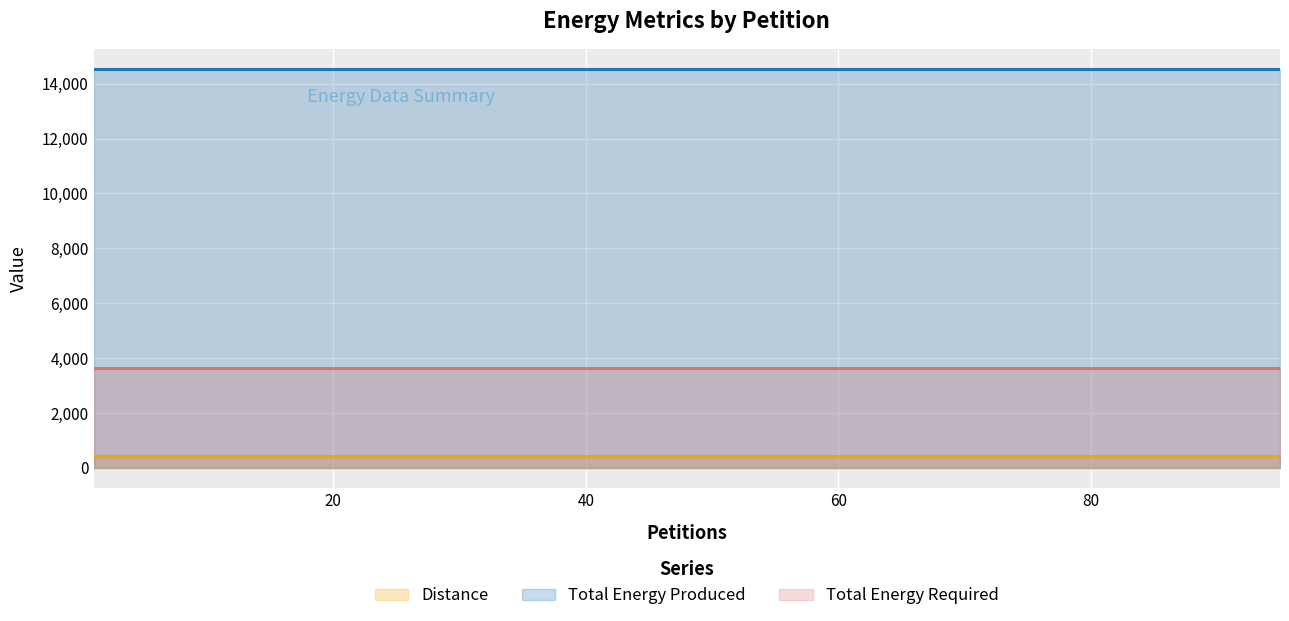

Which series has the largest range (max minus min)?

Distance